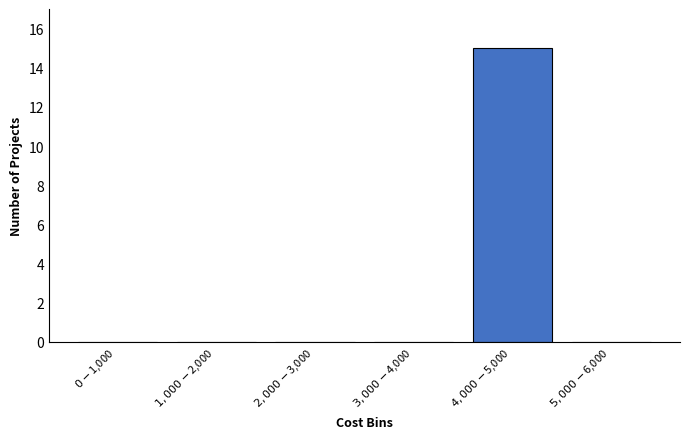

What is the greatest value displayed?

15